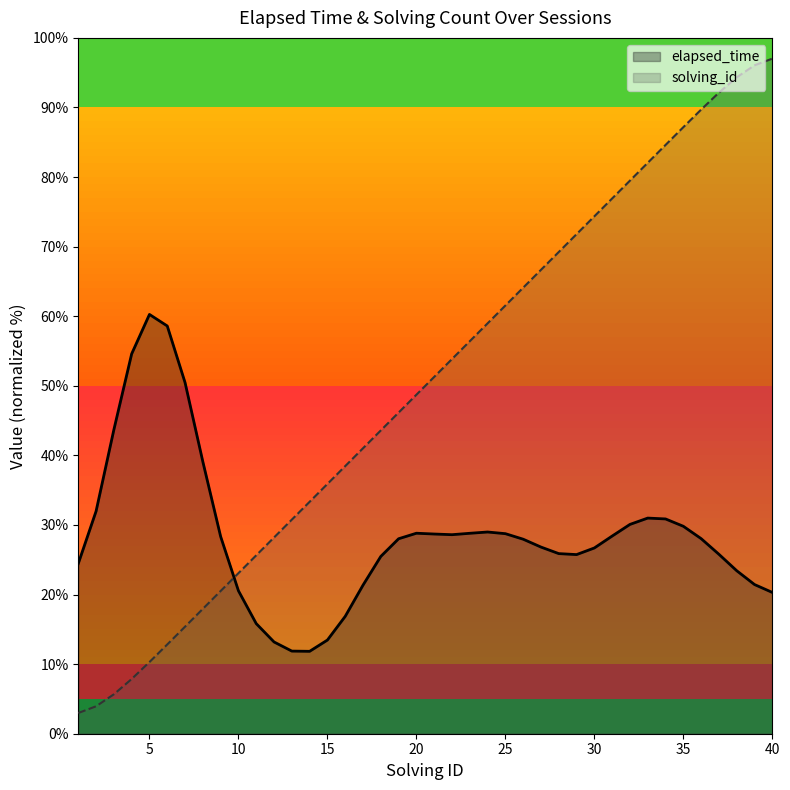

What is the difference between the second highest and second lowest values?

92.1